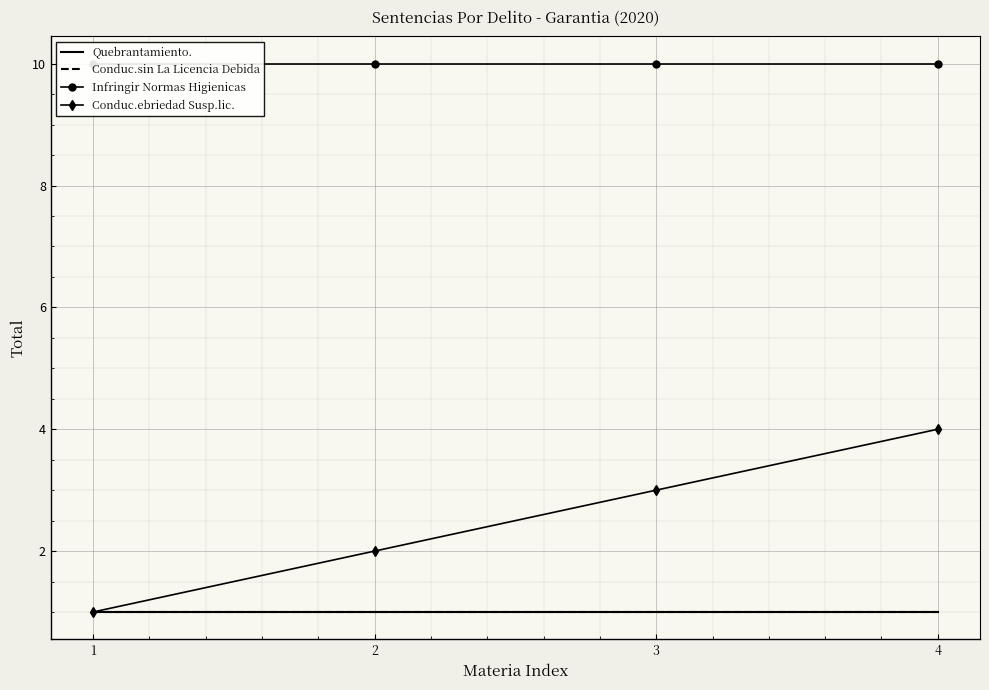

Reading left to right, extract all data points from this chart.

Quebrantamiento.: 1=1	2=1	3=1	4=1
Conduc.sin La Licencia Debida: 1=1	2=1	3=1	4=1
Infringir Normas Higienicas: 1=10	2=10	3=10	4=10
Conduc.ebriedad Susp.lic.: 1=1	2=2	3=3	4=4